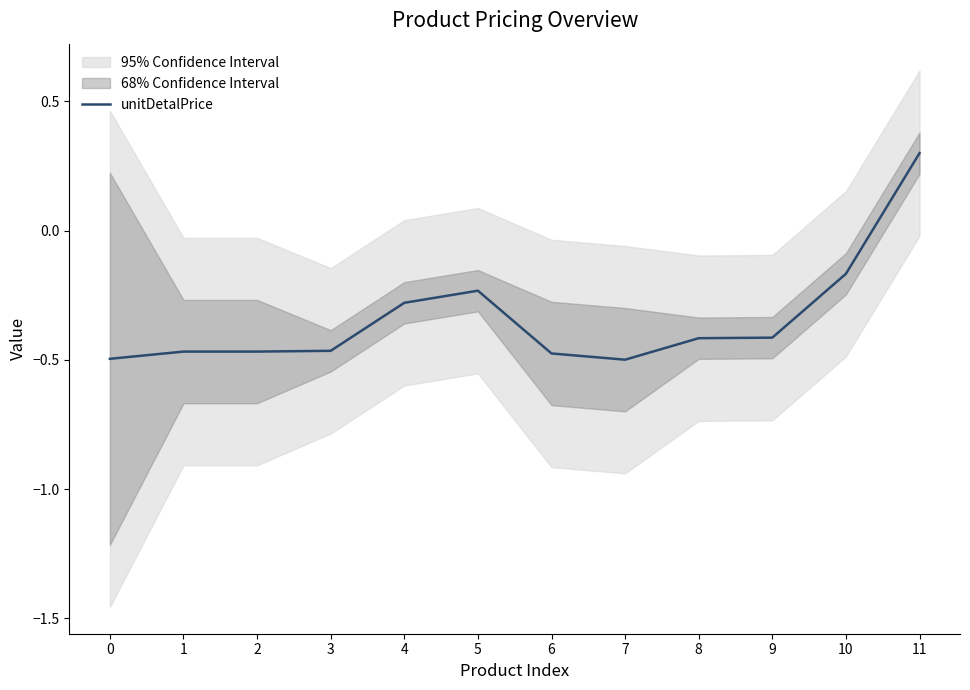

What is the value of the 8th point from the left?

-0.5